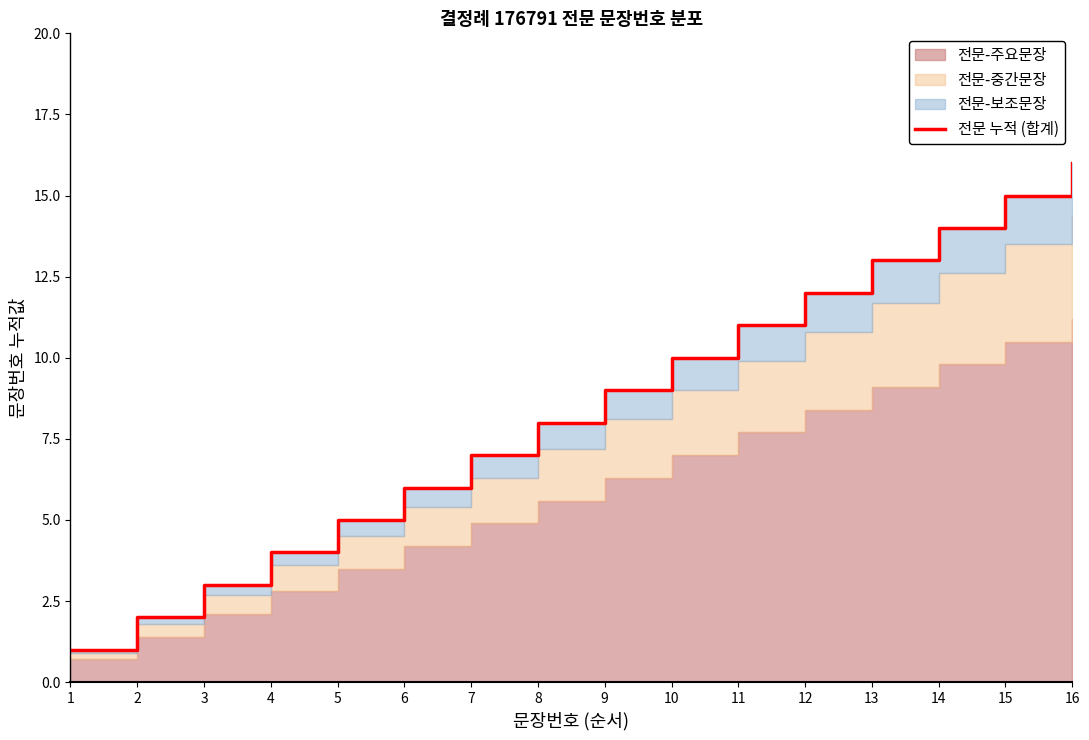

What is the change in value from 7 to 13?

+6.0